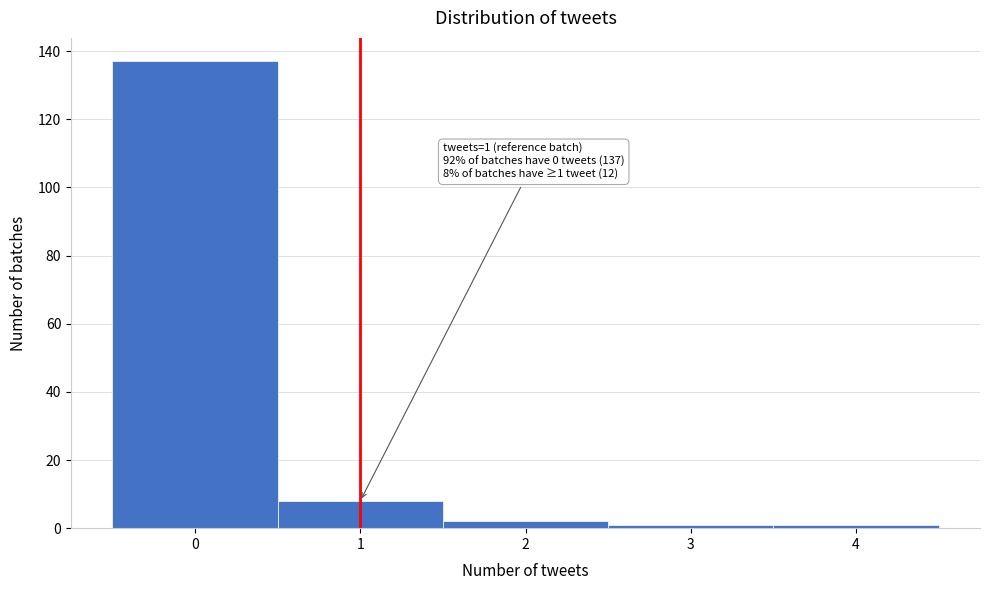

Over which range of the x-axis is the bar tallest?

-0.5 to 0.5